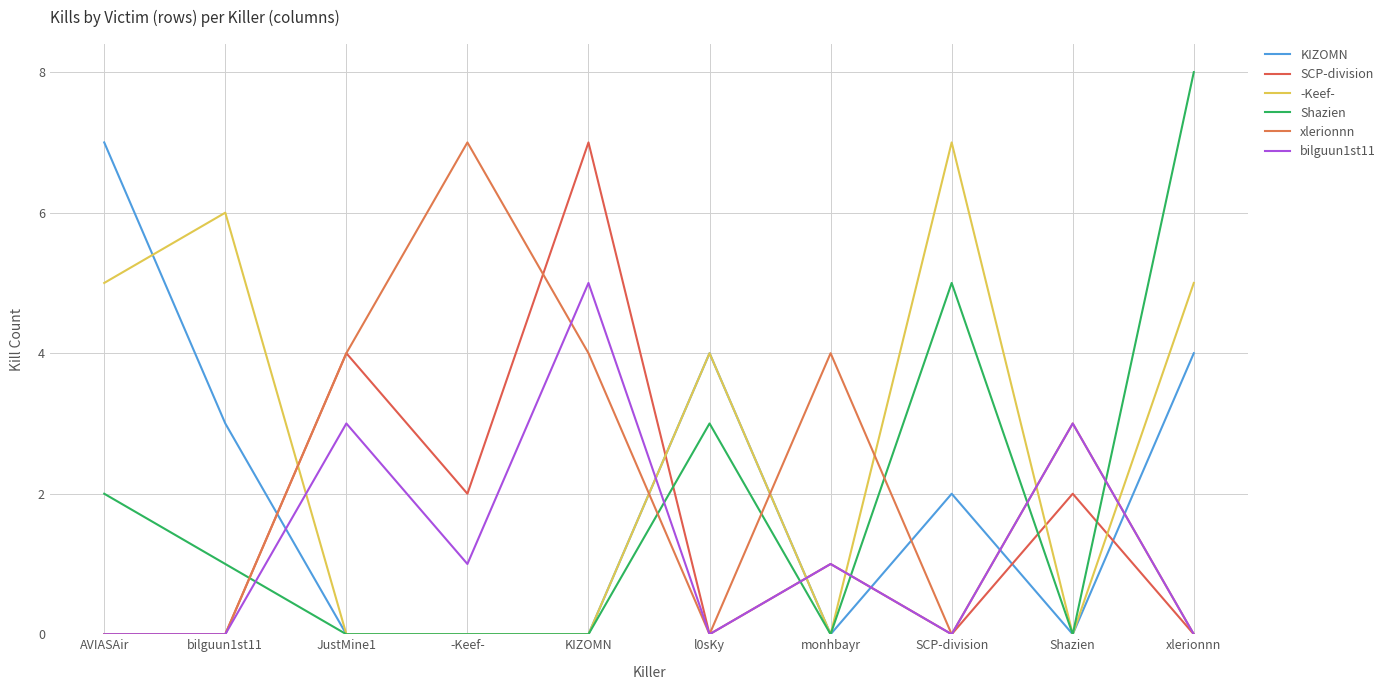

What is the average value of the bilguun1st11 series?

1